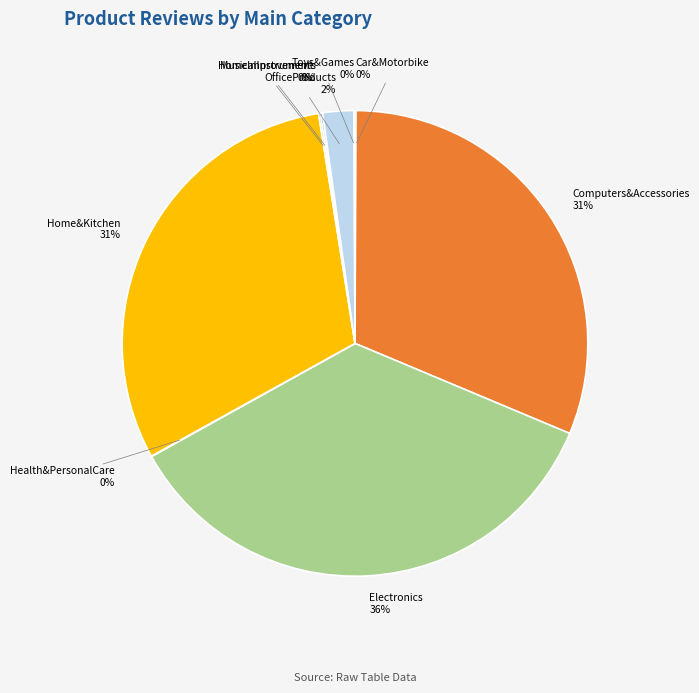

What percentage is the Home&Kitchen slice, to the nearest percent?

31%